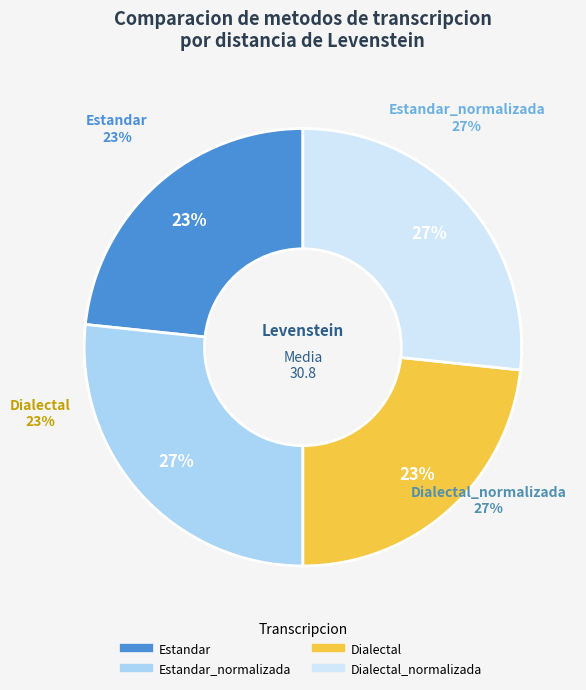

Rank the categories by value from highest to lowest.

Estandar_normalizada, Dialectal_normalizada, Estandar, Dialectal